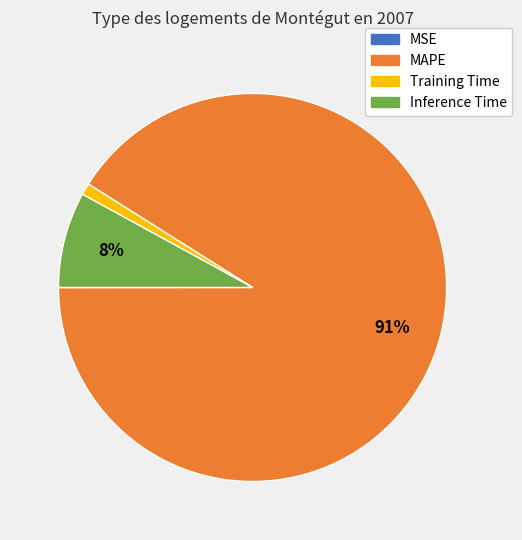

The Inference Time slice represents 1% of the pie. True or false?

False